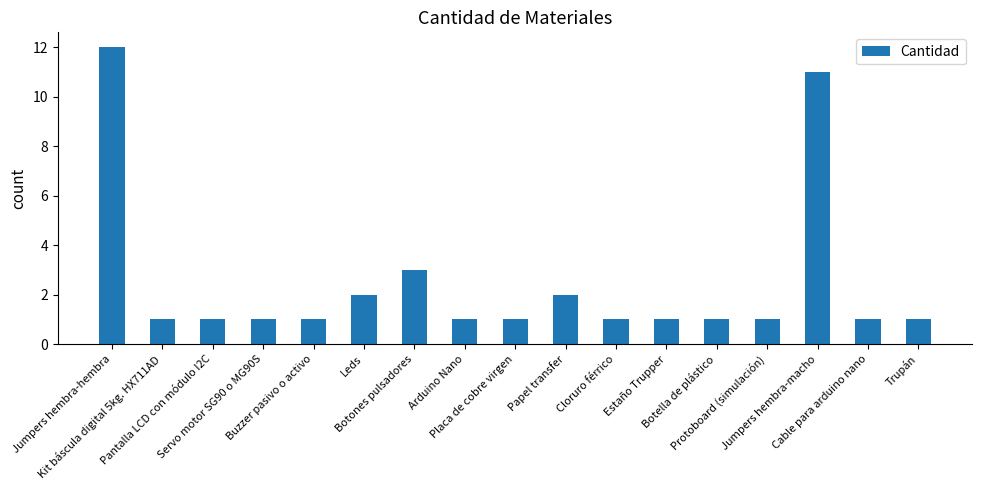

Reading right to left, list all the values displayed in this chart.

Trupán=1	Cable para arduino nano=1	Jumpers hembra-macho=11	Protoboard (simulación)=1	Botella de plástico=1	Estaño Trupper=1	Cloruro férrico=1	Papel transfer=2	Placa de cobre virgen=1	Arduino Nano=1	Botones pulsadores=3	Leds=2	Buzzer pasivo o activo=1	Servo motor SG90 o MG90S=1	Pantalla LCD con módulo I2C=1	Kit báscula digital 5kg. HX711AD=1	Jumpers hembra-hembra=12